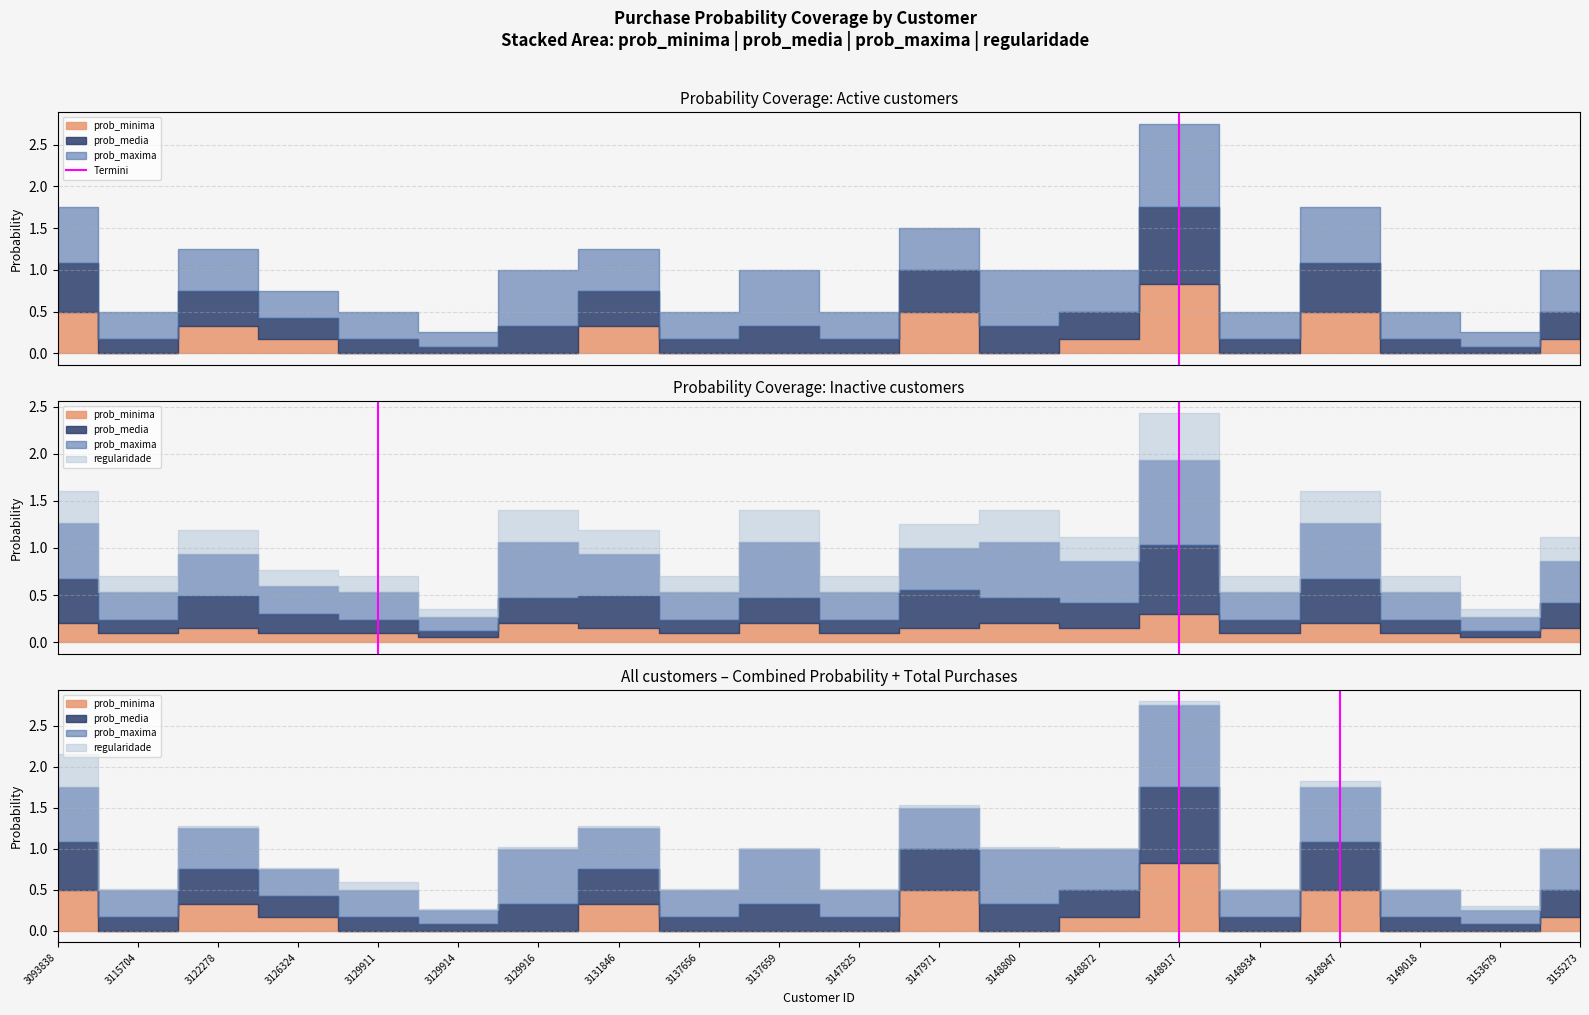

Does the chart display data point markers on the line(s)?

No